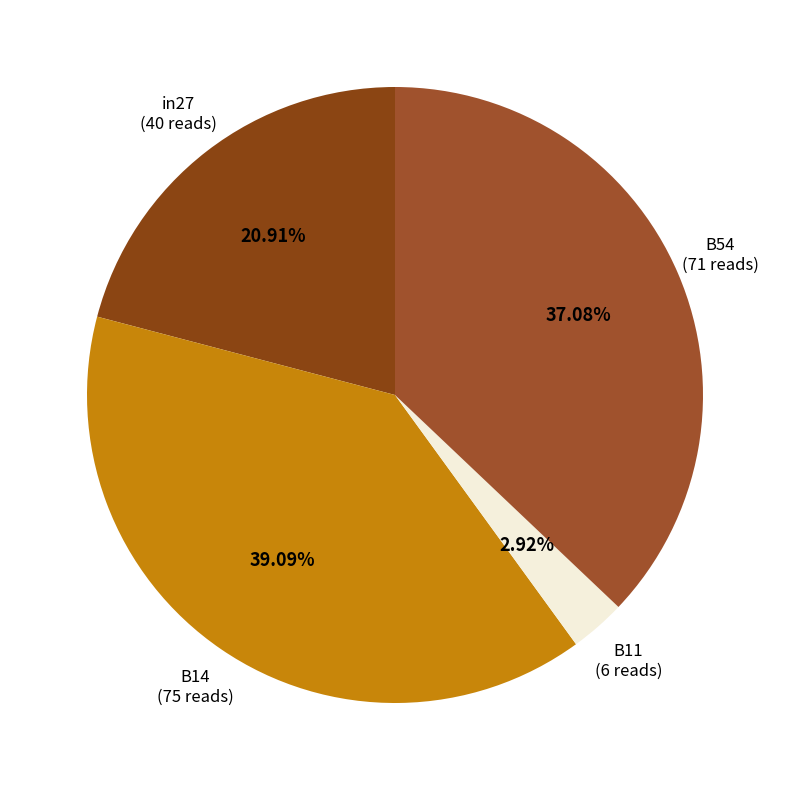

Which slice is the smallest?

B11